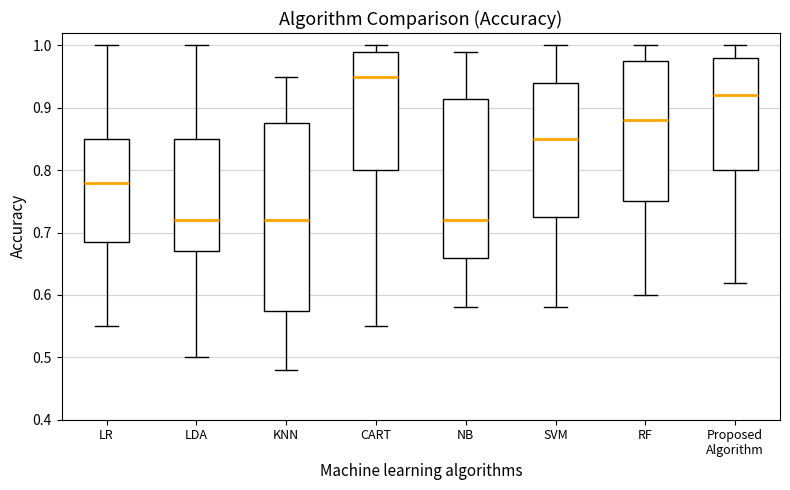

Which box is the tallest, from its lower edge to its upper edge?

KNN